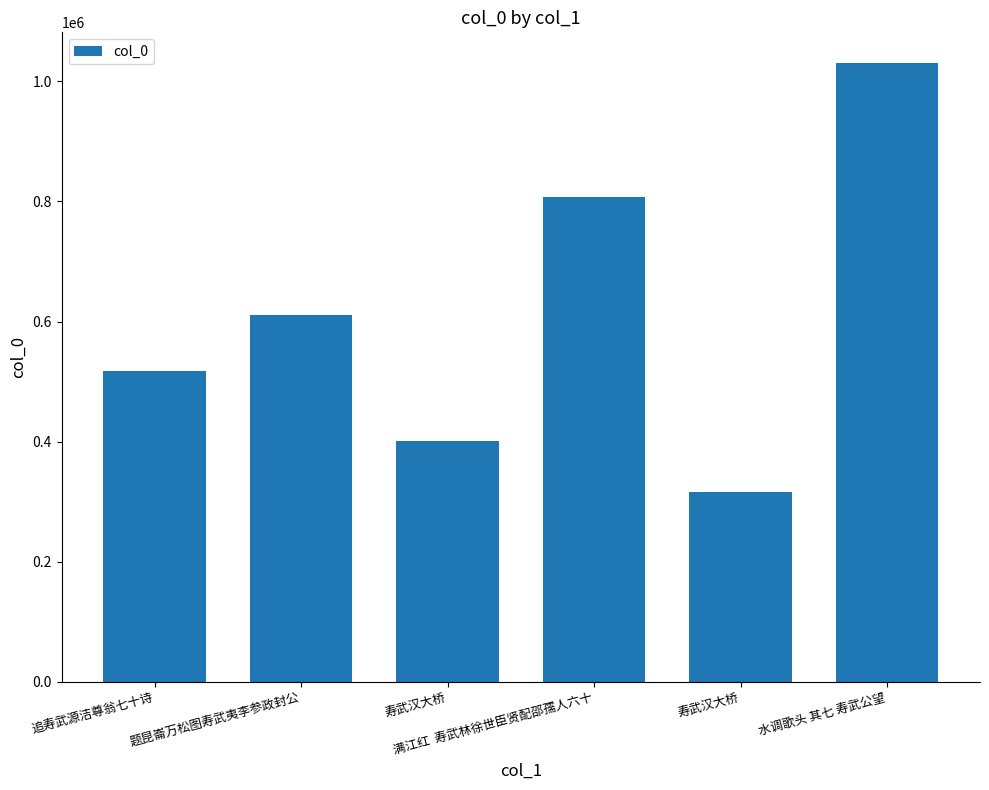

How many bars are there in total?

6